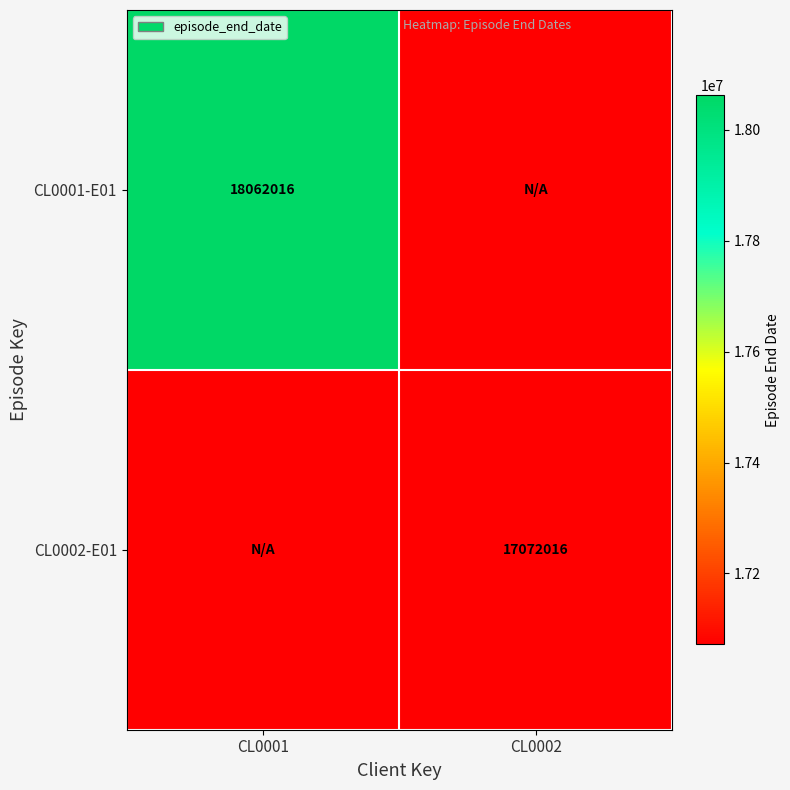

True or false: CL0001-E01 has a value of 11314766 at CL0001.

False